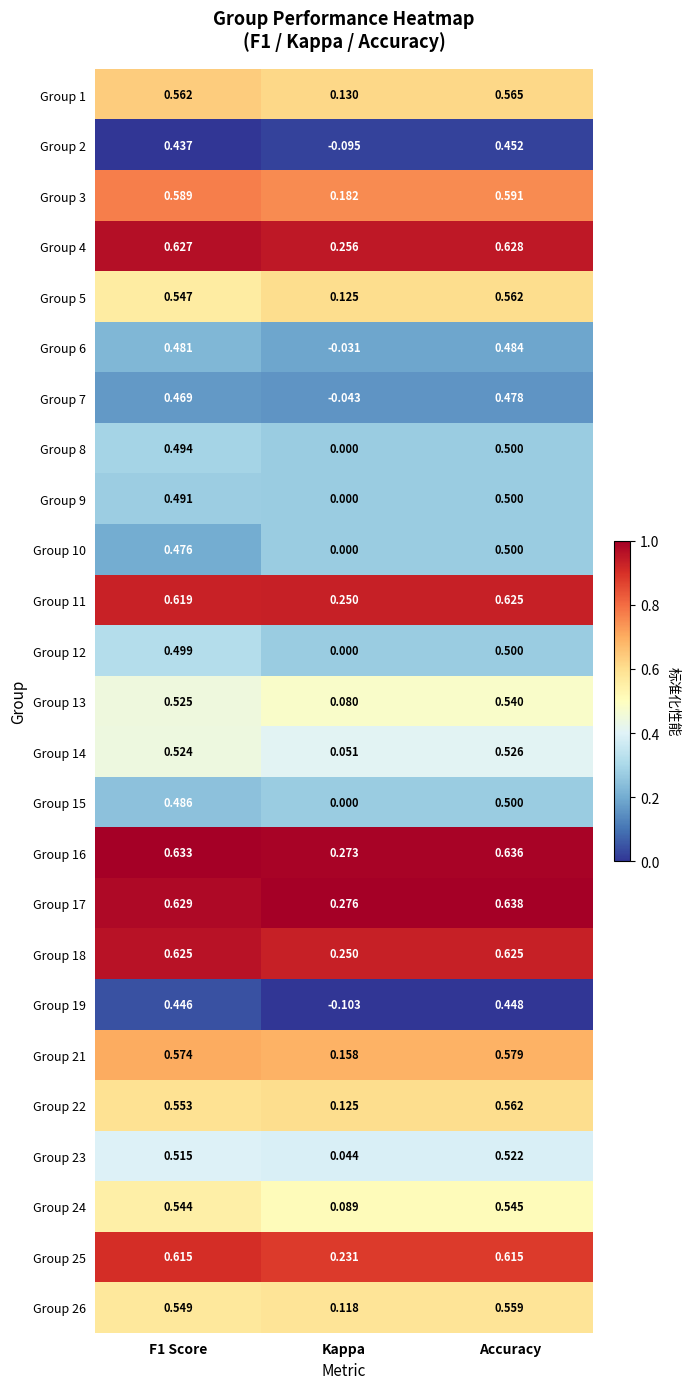

Which series has the largest range (max minus min)?

Group 19